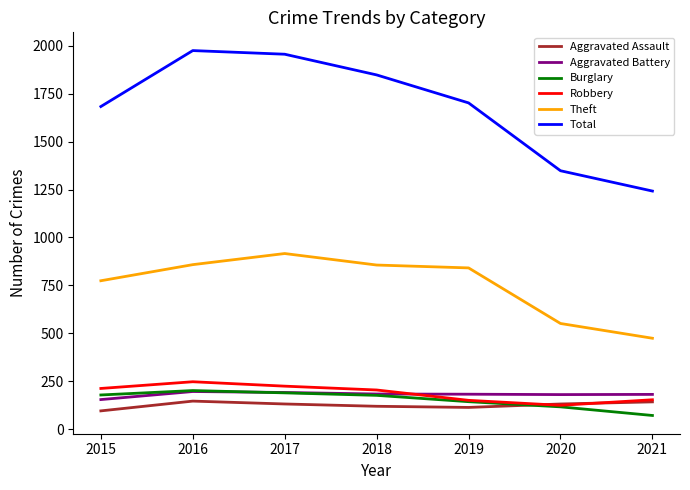

Which series has the largest total across all categories?

Total